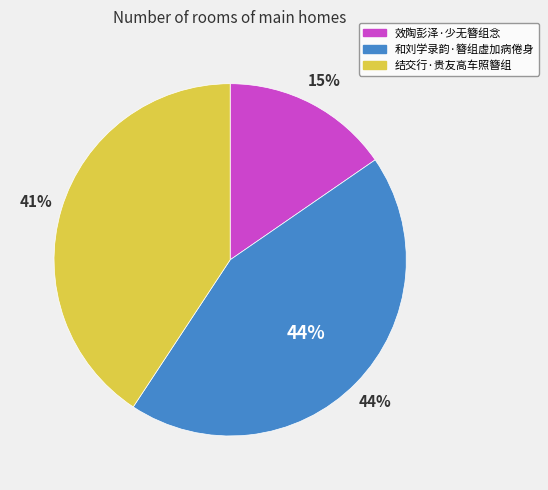

Which category has the smallest portion of the pie?

效陶彭泽·少无簪组念